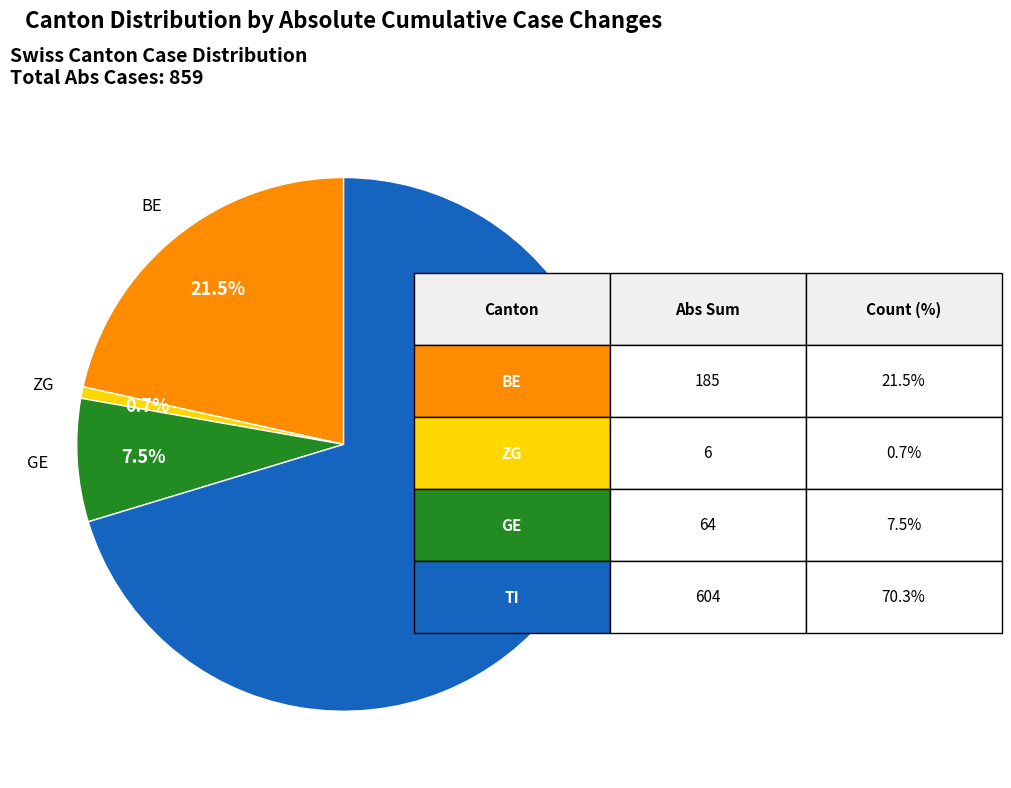

What percentage is NOT represented by ZG?

99.3%